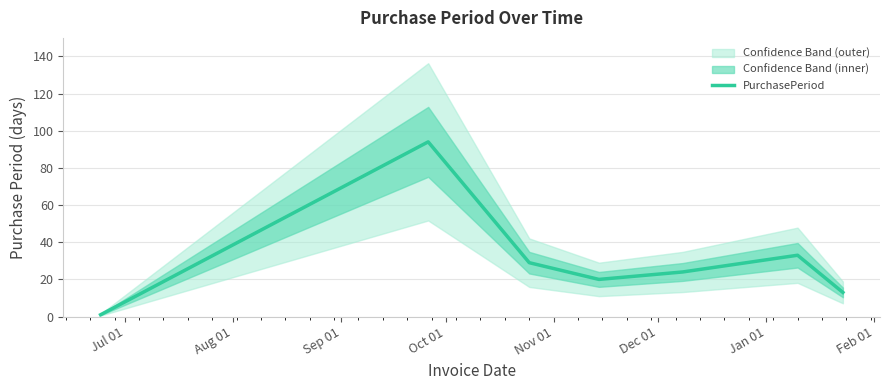

What is the highest value of the PurchasePeriod series?

94